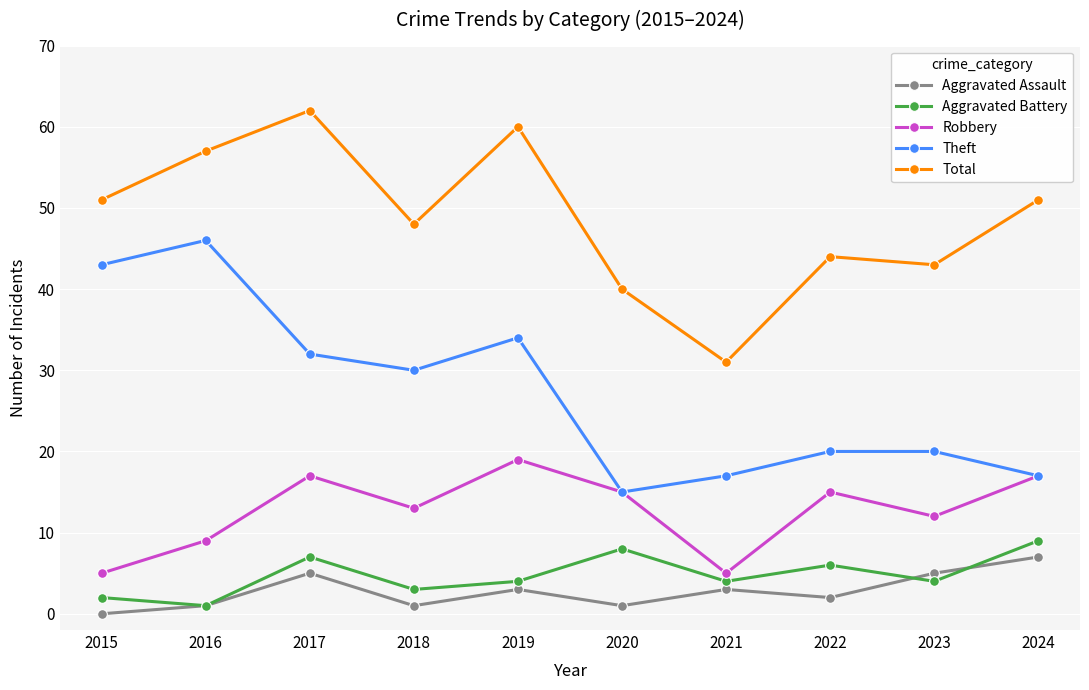

Is the value of Aggravated Battery at 2019 greater than the value of Robbery at 2019?

No